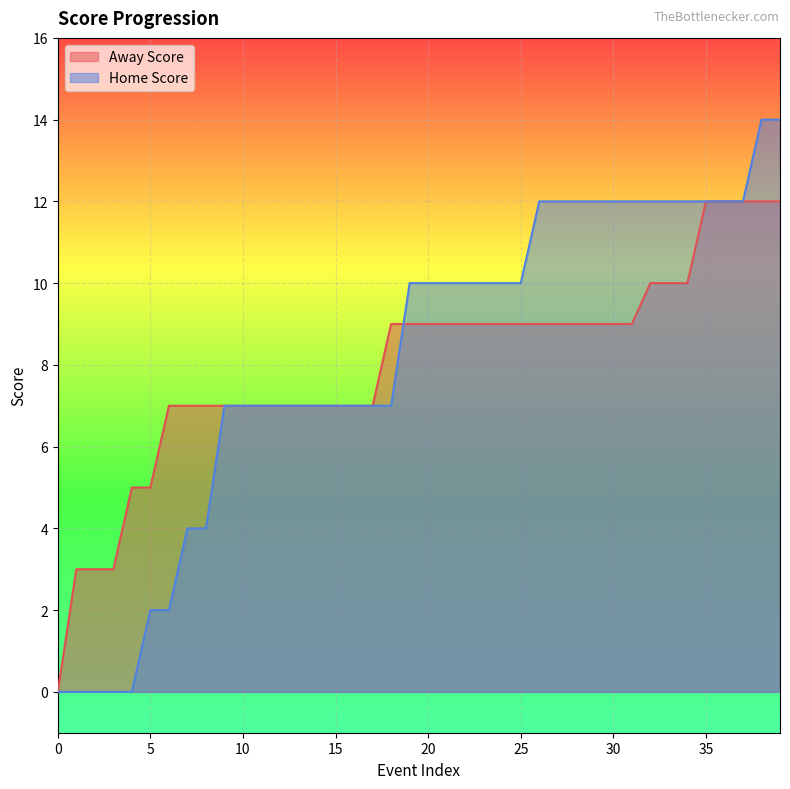

How many lines are shown in the chart?

2